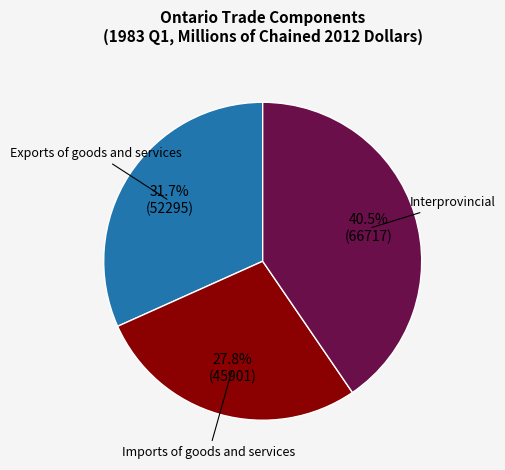

What is the smallest slice in the pie chart?

Imports of goods and services